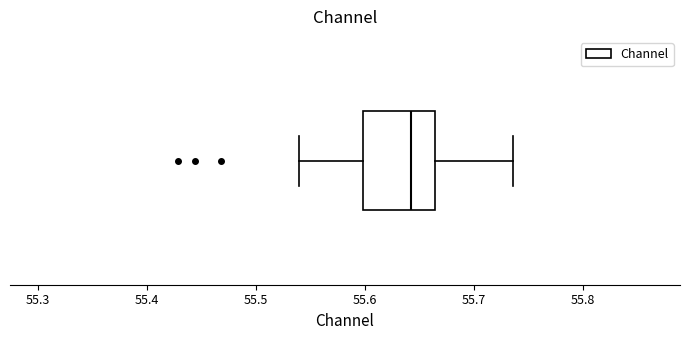

Where does the right whisker of the box end on the x-axis? The values are not printed on the chart, so give them approximately, as read against the axis.

55.74